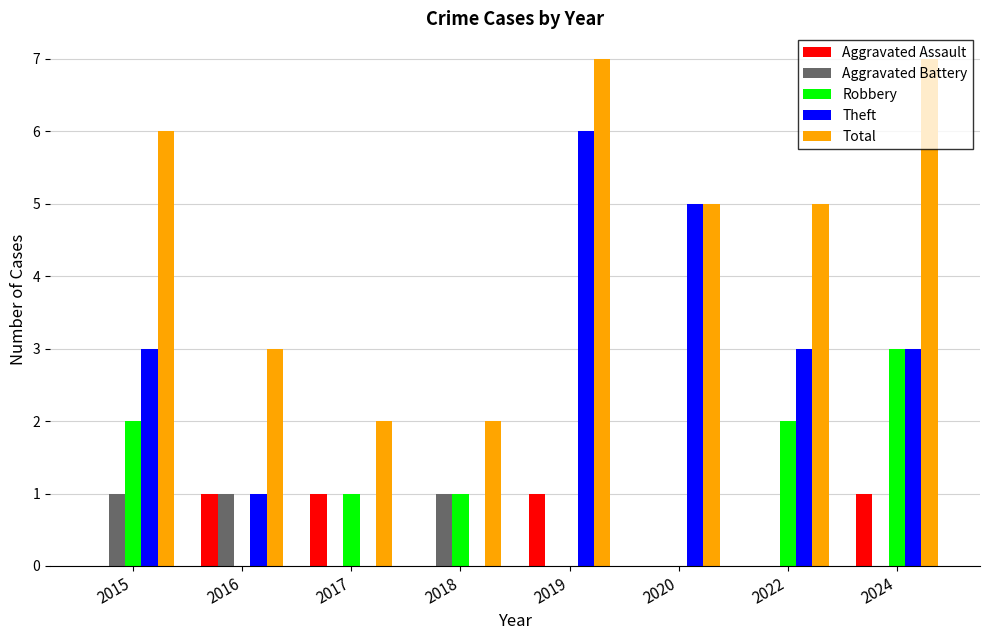

What is the total value across all series at 2017?

4